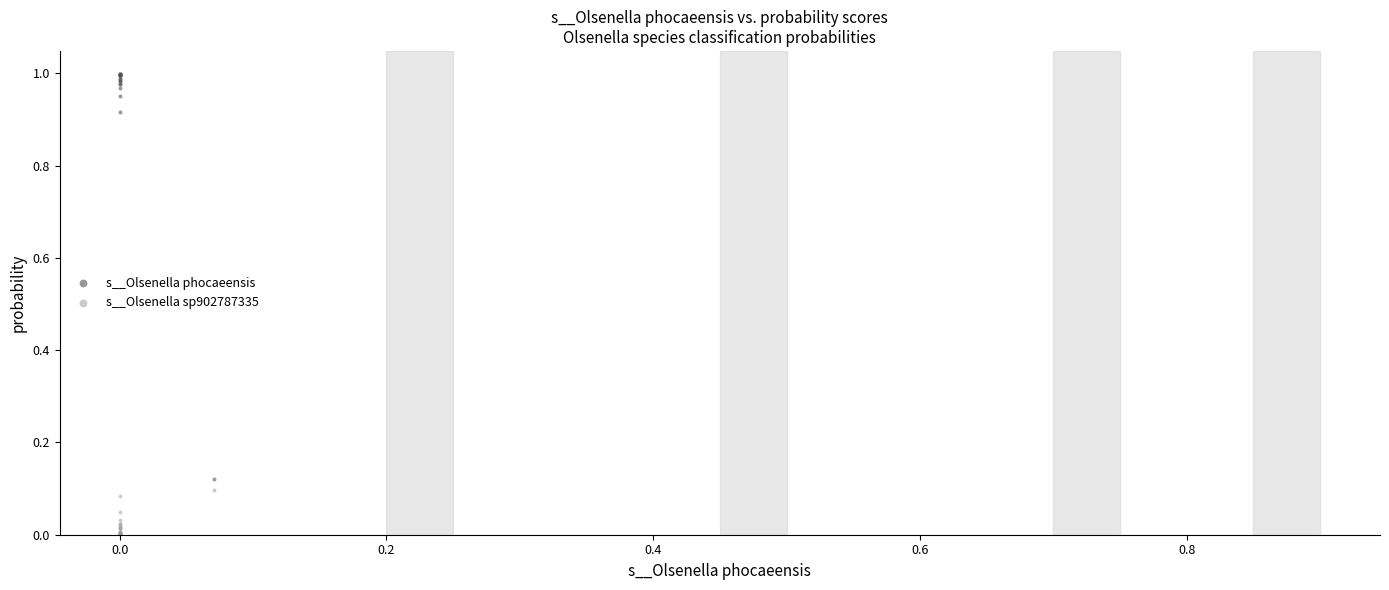

Which series reaches the minimum Y coordinate?

s__Olsenella sp902787335